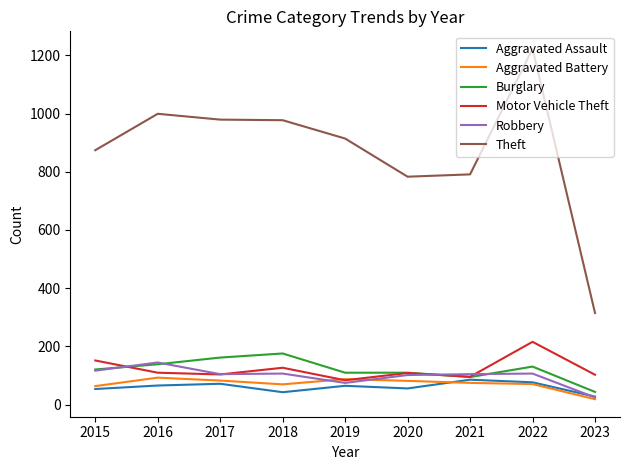

Does the chart have visible grid lines?

No